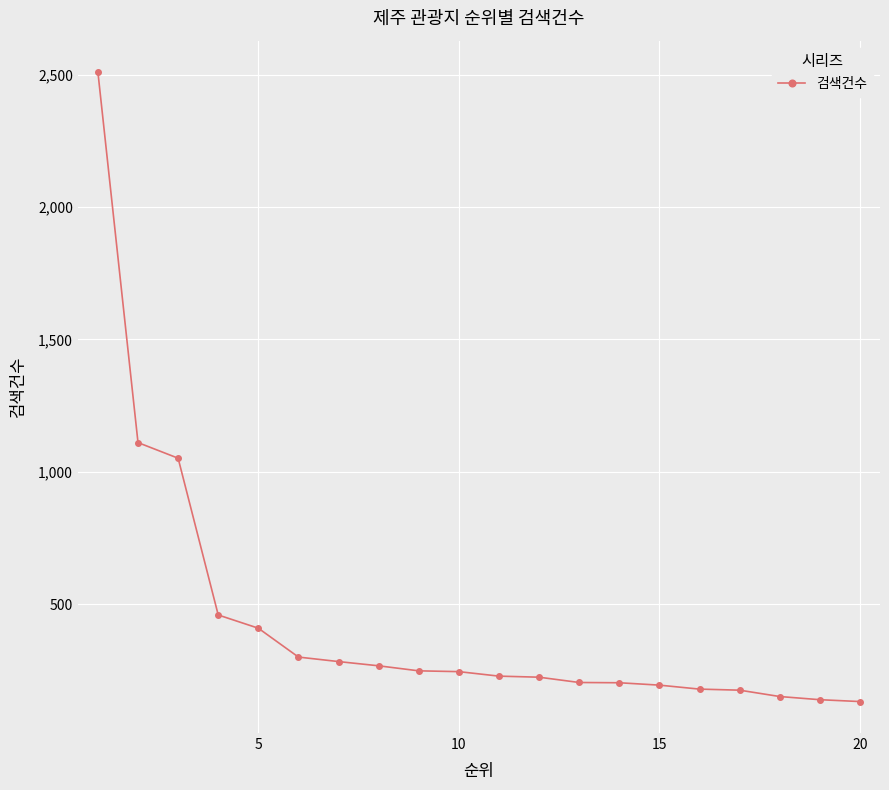

What is the maximum value shown in the chart?

2509